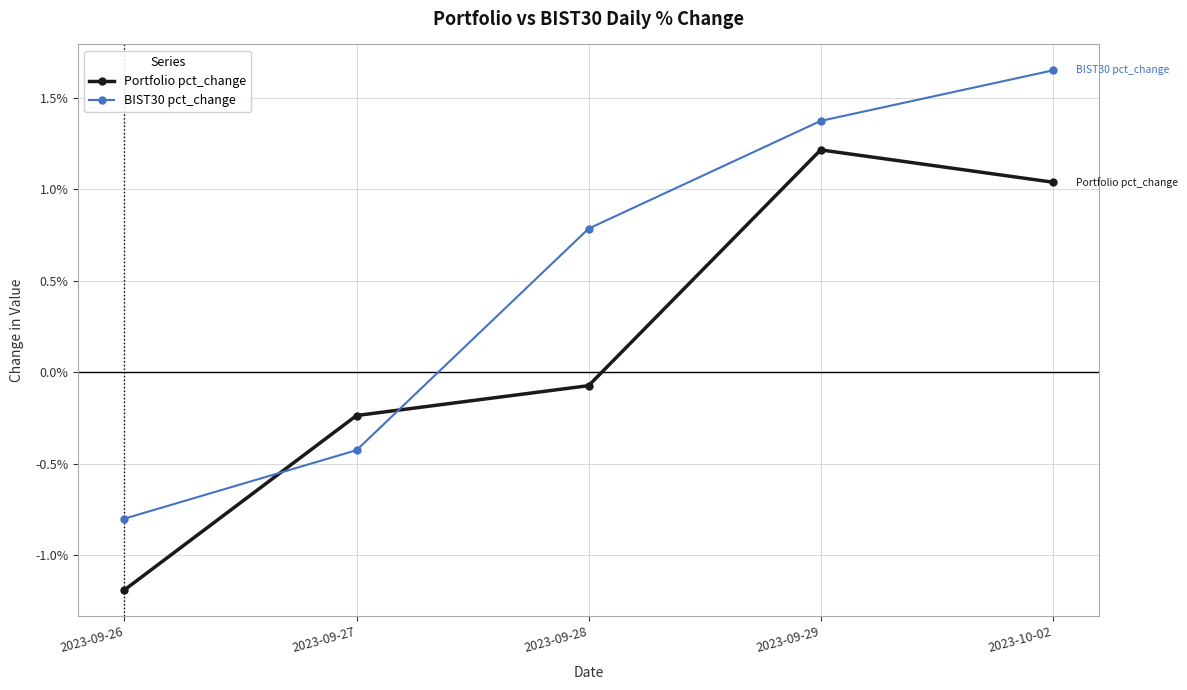

Is the value of Portfolio pct_change at 2023-09-28 greater than the value of BIST30 pct_change at 2023-09-29?

No